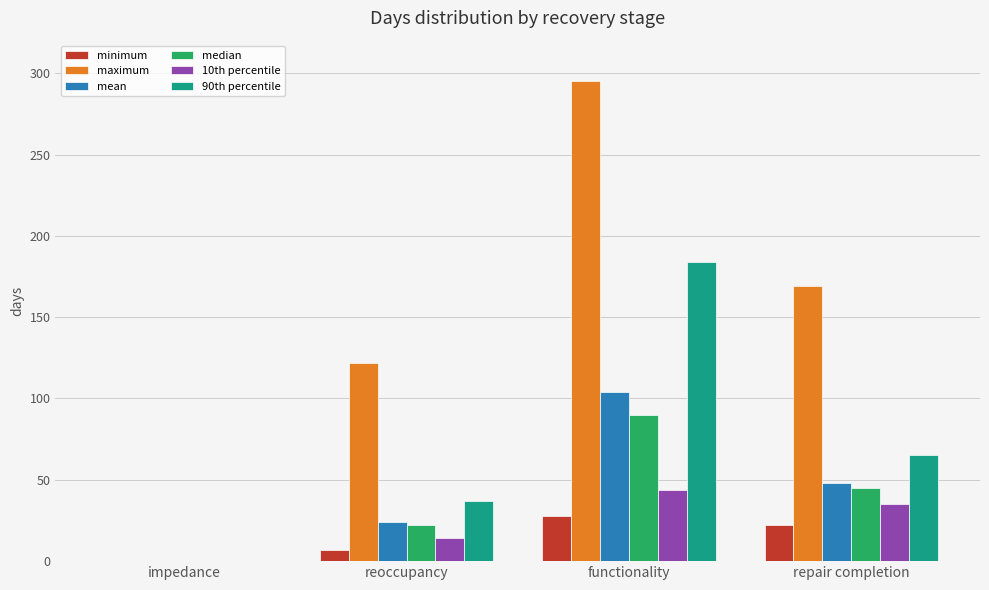

Reading left to right, transcribe all the data shown in this chart.

minimum: impedance=0	reoccupancy=7	functionality=28	repair completion=22
maximum: impedance=0	reoccupancy=122	functionality=295	repair completion=169
mean: impedance=0	reoccupancy=24	functionality=104	repair completion=48
median: impedance=0	reoccupancy=22	functionality=90	repair completion=45
10th percentile: impedance=0	reoccupancy=14	functionality=44	repair completion=35
90th percentile: impedance=0	reoccupancy=37	functionality=184	repair completion=65